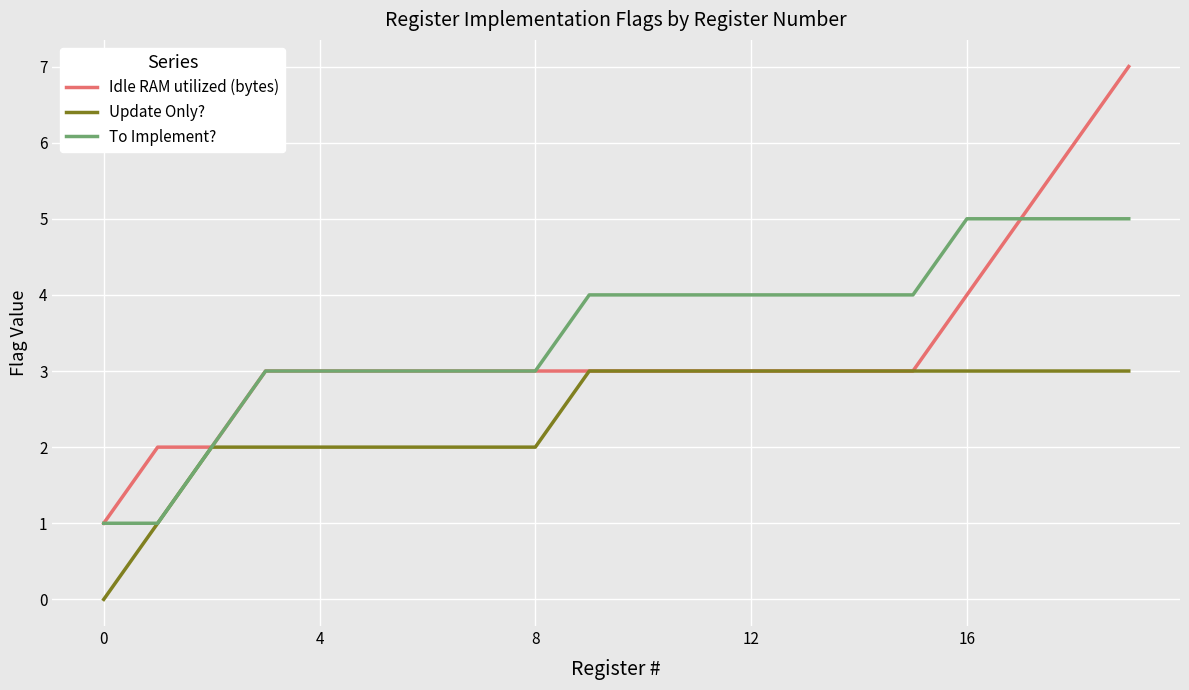

What is the sum of all Idle RAM utilized (bytes) values?

66